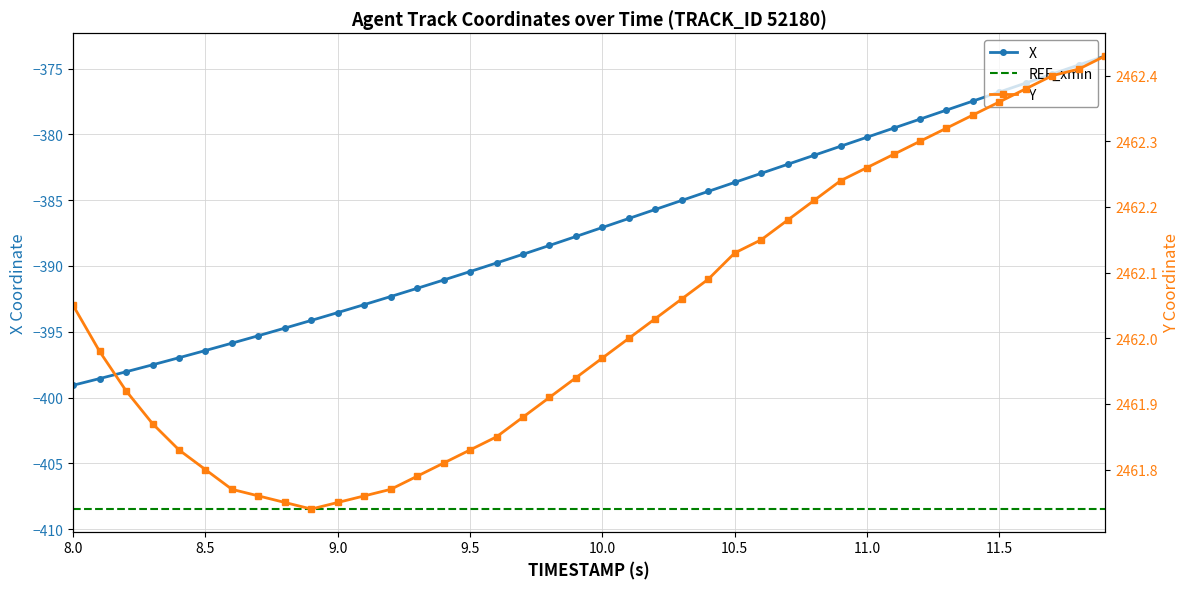

What is the sum of the Y values at 10.5 and 9.0?

4923.9